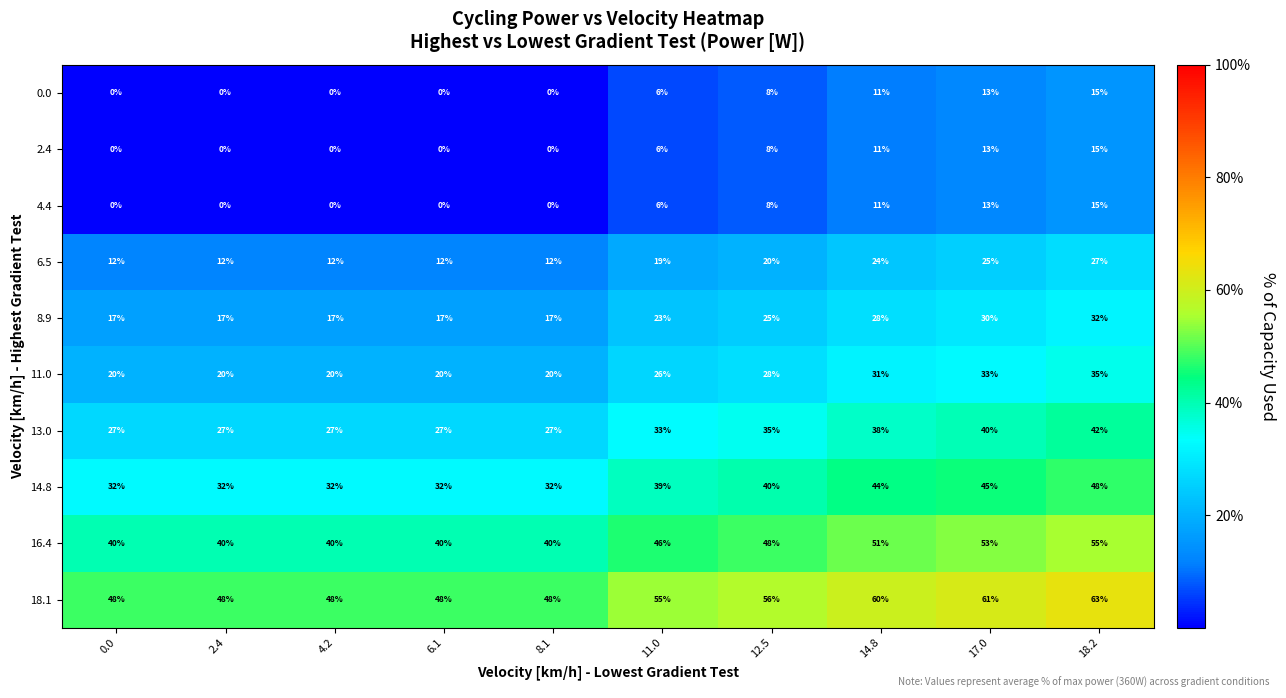

What is the difference between the 18.1 values at 17.0 and 0.0?

13